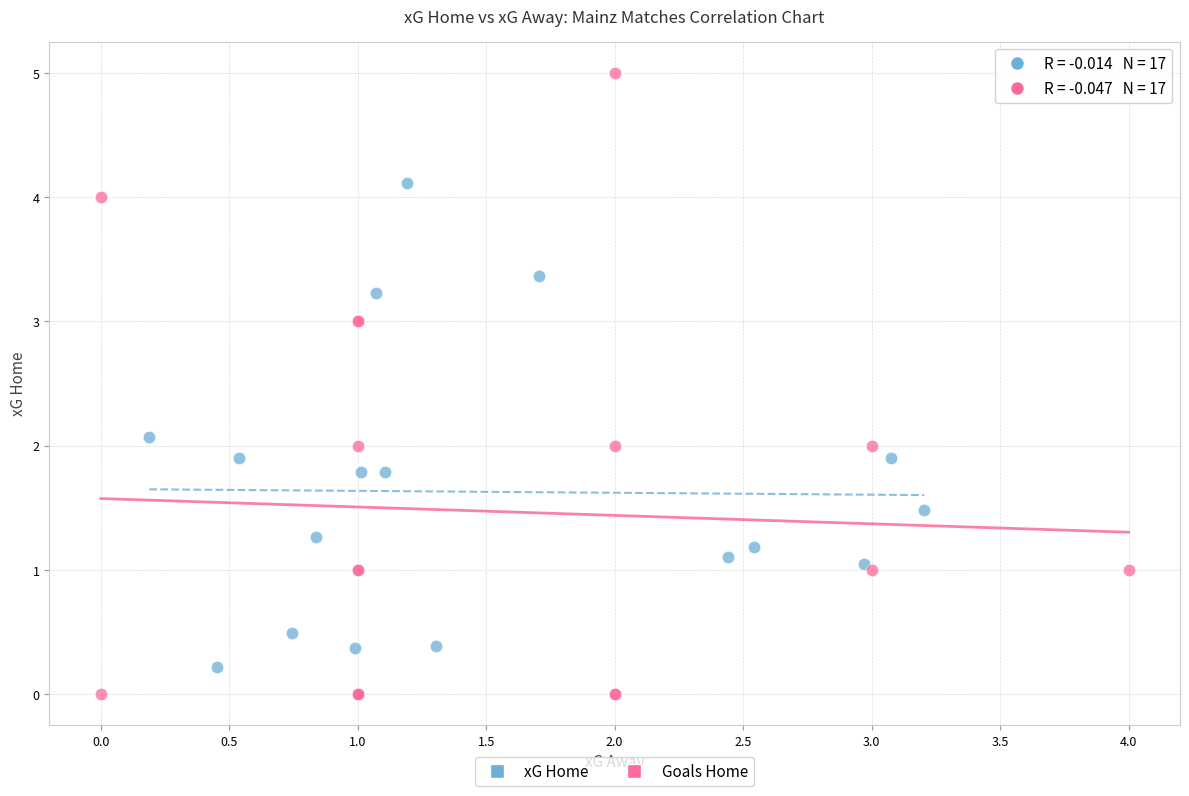

Which series contains the highest Y value?

Goals Home